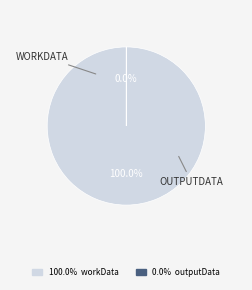

Does workData represent more than half of the total?

Yes